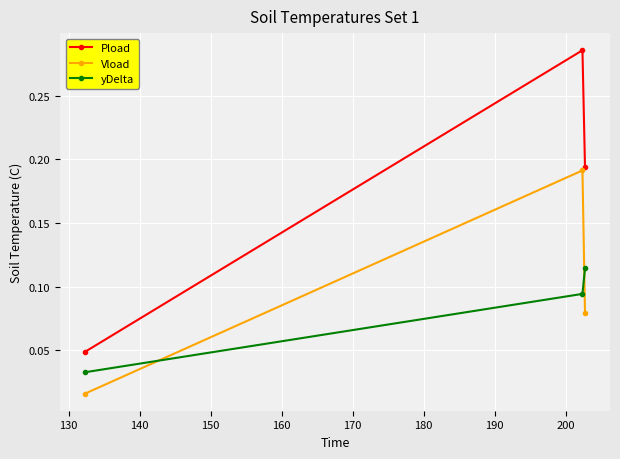

Count the yDelta values in the range 0 to 1.

3